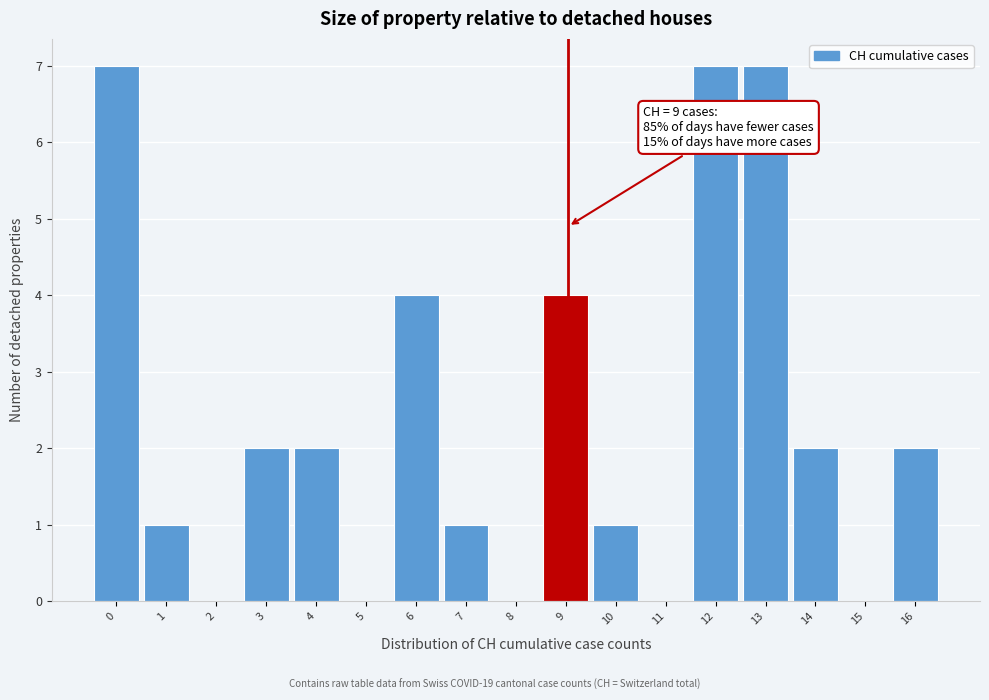

Reading right to left, list all the values displayed in this chart.

16=2	15=0	14=2	13=7	12=7	11=0	10=1	9=4	8=0	7=1	6=4	5=0	4=2	3=2	2=0	1=1	0=7